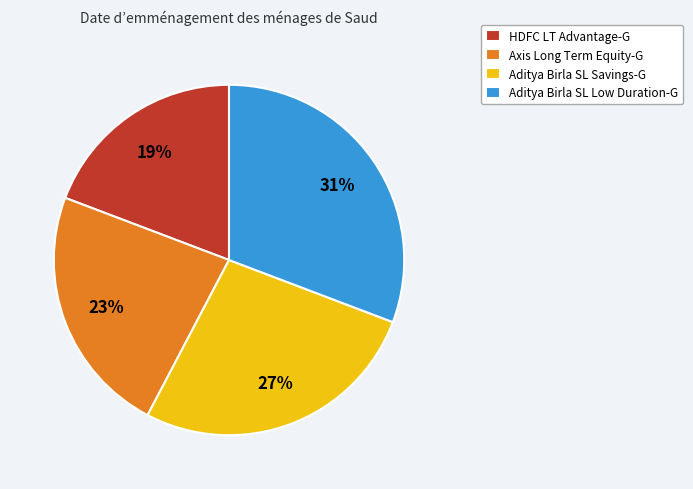

To the nearest percent, what is the combined percentage of Aditya Birla SL Low Duration-G and Aditya Birla SL Savings-G?

58%